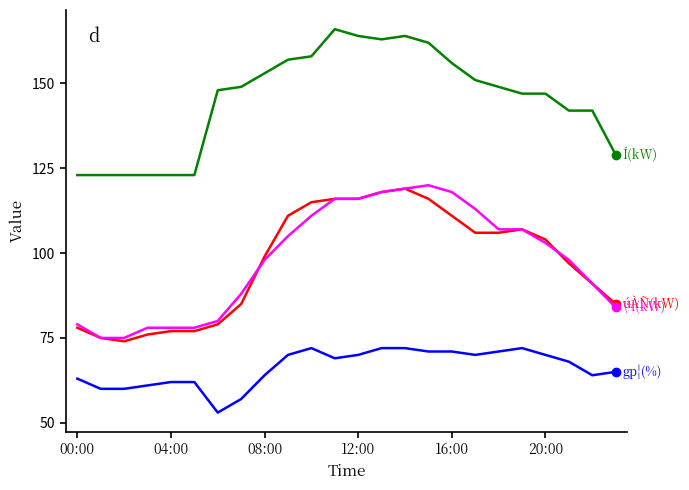

Reading right to left, list all the values displayed in this chart.

úÀÑ(kW): 85	91	97	104	107	106	106	111	116	119	118	116	116	115	111	99	85	79	77	77	76	74	75	78
\ªl(kW): 84	91	98	103	107	107	113	118	120	119	118	116	116	111	105	98	88	80	78	78	78	75	75	79
gp¦(%): 65	64	68	70	72	71	70	71	71	72	72	70	69	72	70	64	57	53	62	62	61	60	60	63
Í(kW): 129	142	142	147	147	149	151	156	162	164	163	164	166	158	157	153	149	148	123	123	123	123	123	123